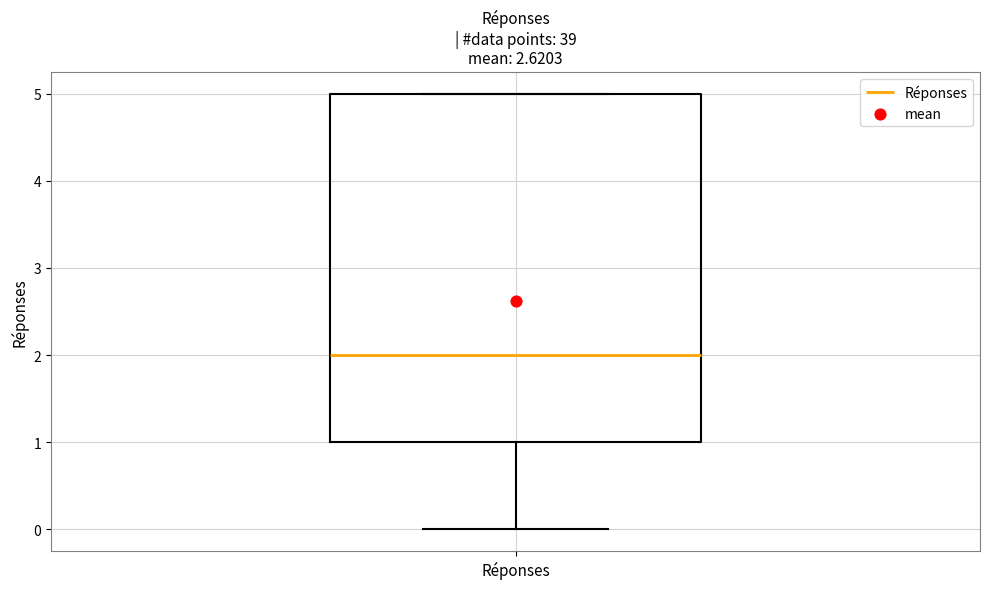

Read this box plot against the y-axis: the position of the median line, the range covered by the box, and the ends of both whiskers. The values are not printed on the chart, so give them approximately, as read against the axis.

median 2, box 1 to 5, whiskers 0 to 5